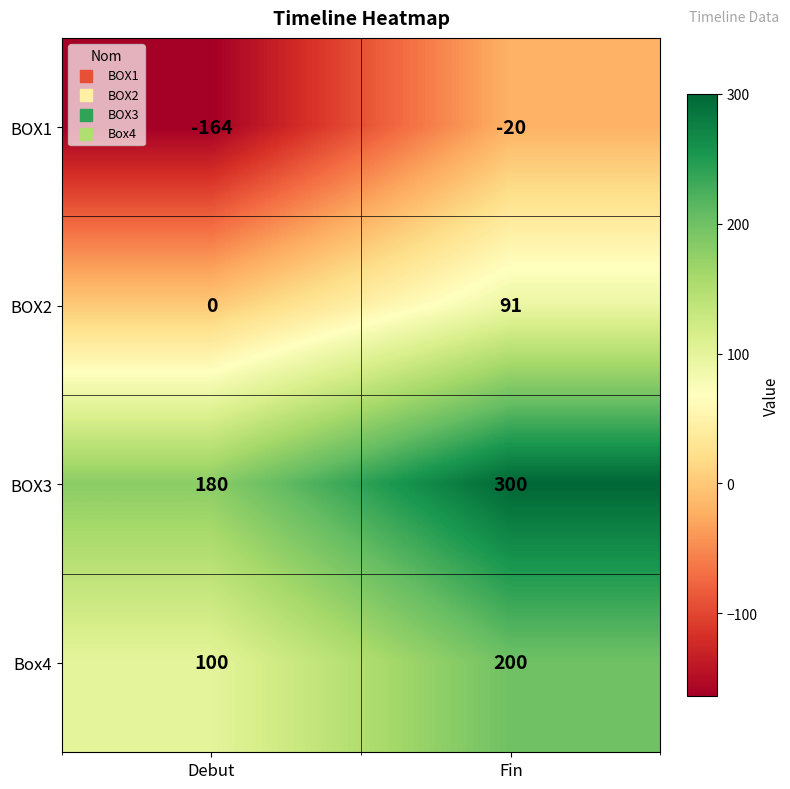

Between Debut and Fin, which series saw the biggest shift?

BOX1